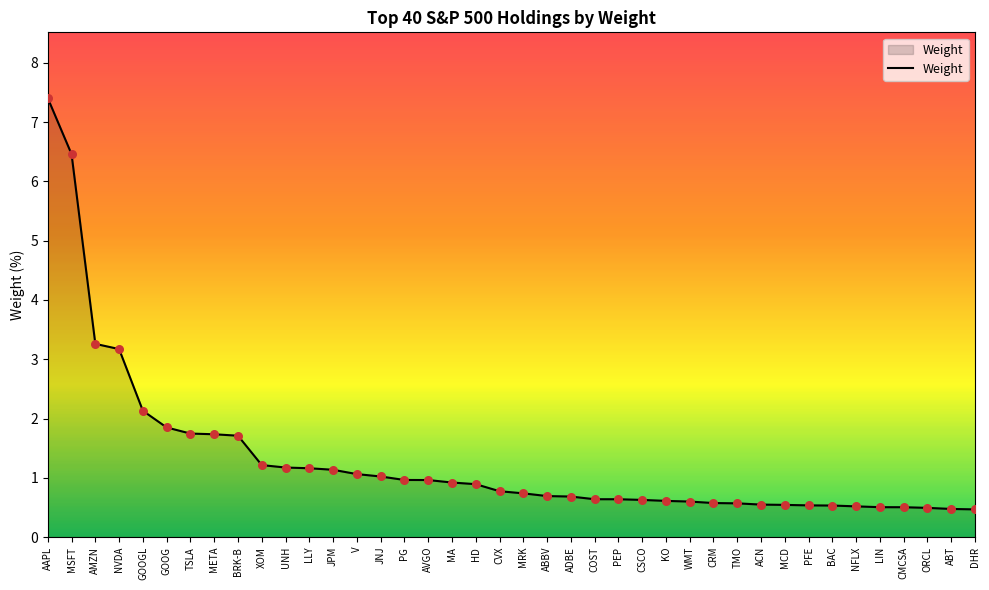

What is the change in value from MA to ABBV?

-0.2